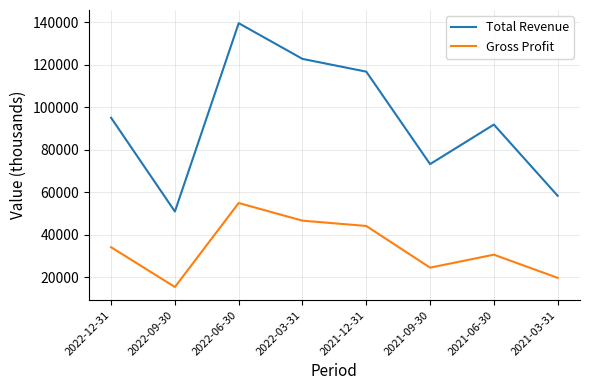

Count the number of categories in the chart.

8